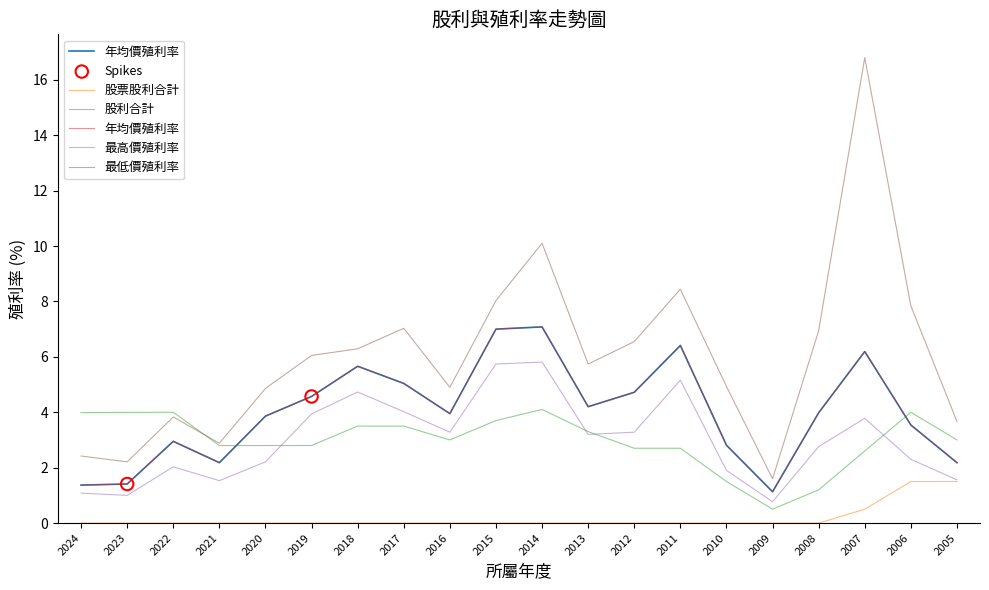

Which series contains the highest Y value?

最低價殖利率